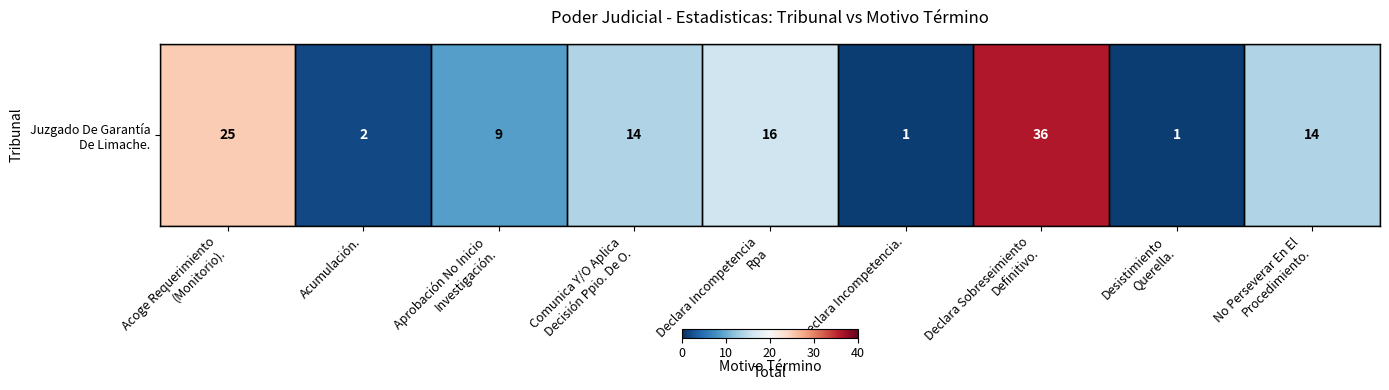

What is the minimum value shown in the chart?

1